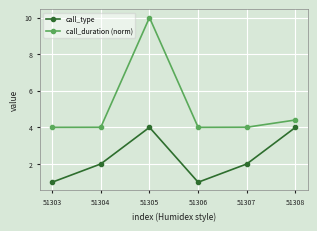

The call_type series shows 1.0 at 51303. True or false?

True